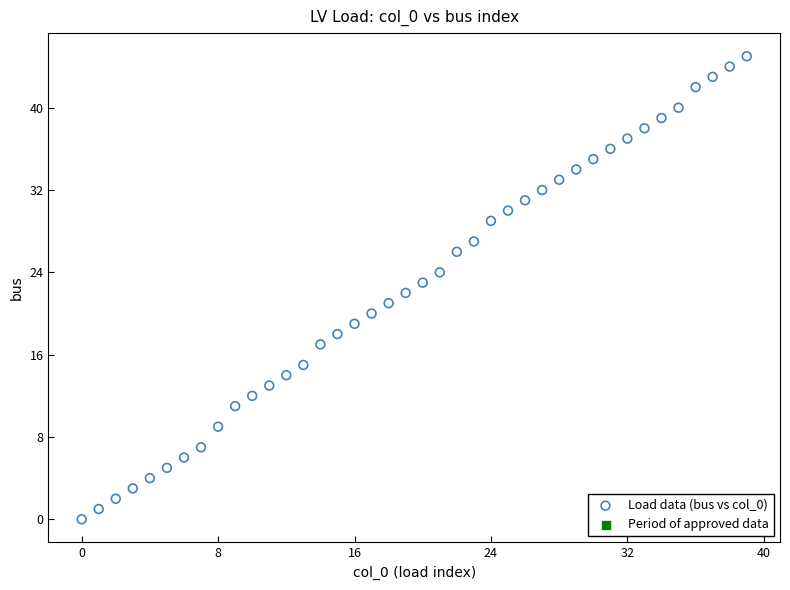

What is the range of Y values (max minus min)?

45